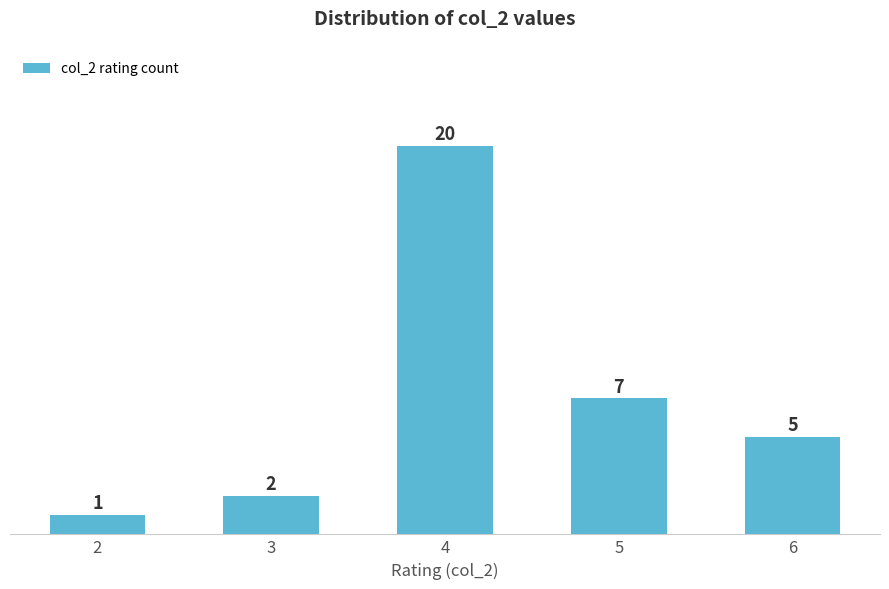

Reading left to right, transcribe all the data shown in this chart.

2=1	3=2	4=20	5=7	6=5